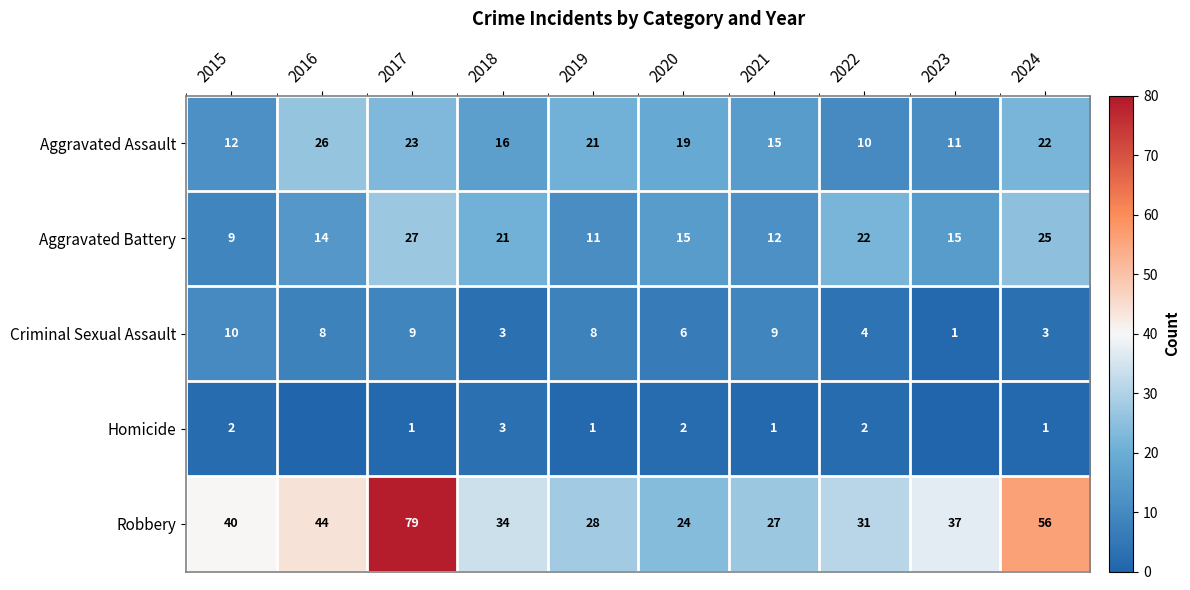

Which category has the lowest value in the Robbery series?

2020